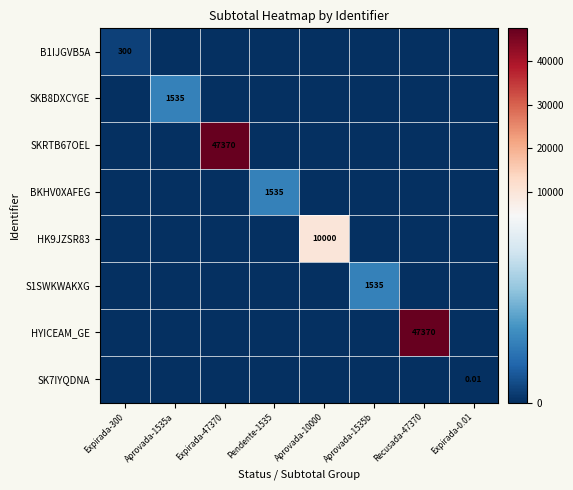

At Recusada-47370, list the series in order from smallest to largest.

B1IJGVB5A, SKB8DXCYGE, SKRTB67OEL, BKHV0XAFEG, HK9JZSR83, S1SWKWAKXG, SK7IYQDNA, HYICEAM_GE